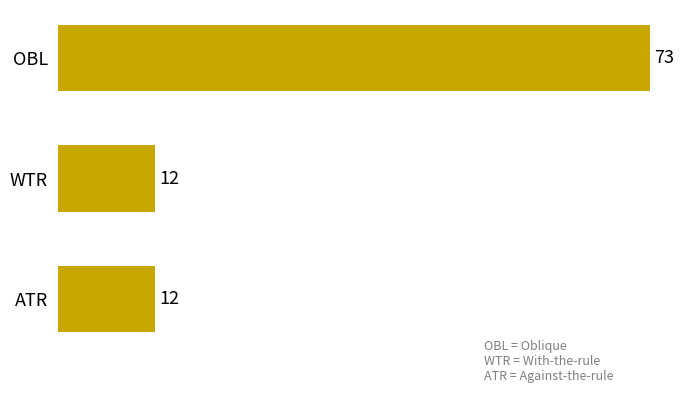

Reading top to bottom, transcribe all the data shown in this chart.

73	12	12